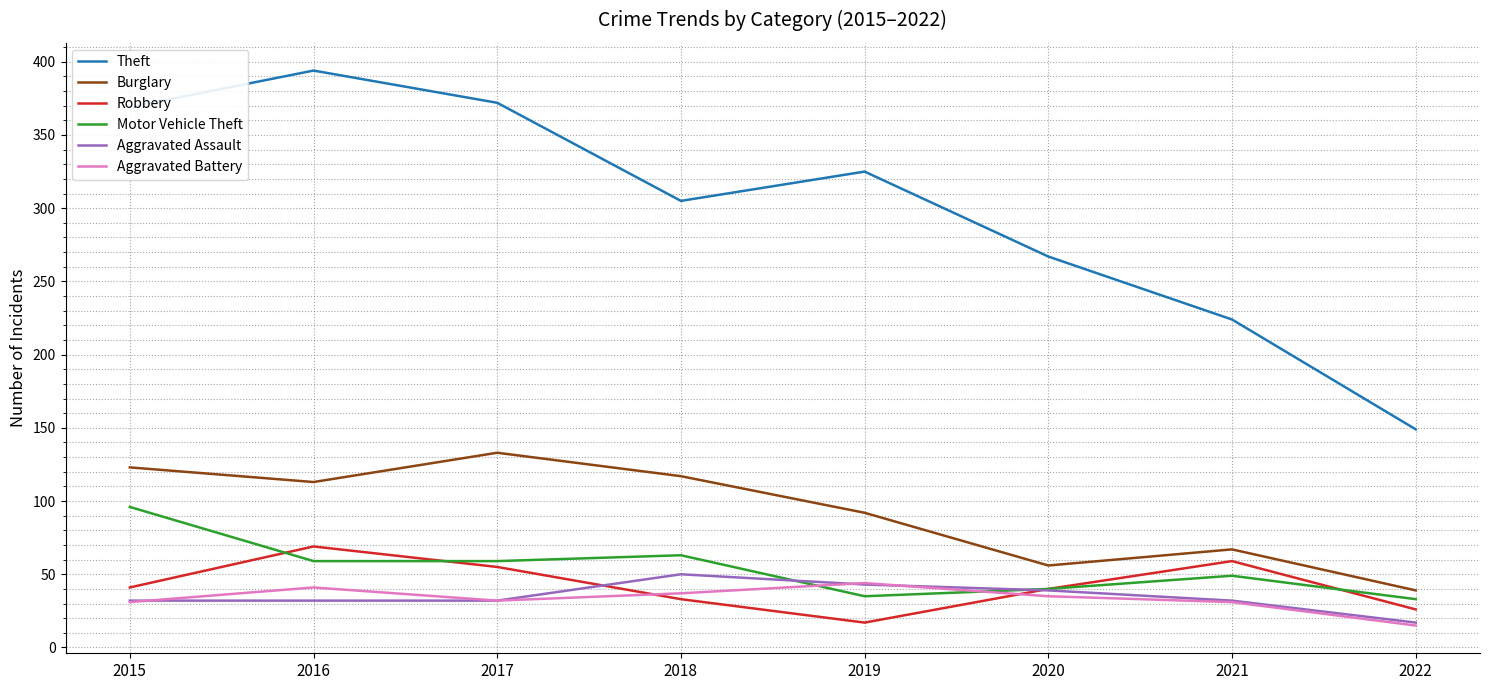

What is the total value across all series at 2021?

462